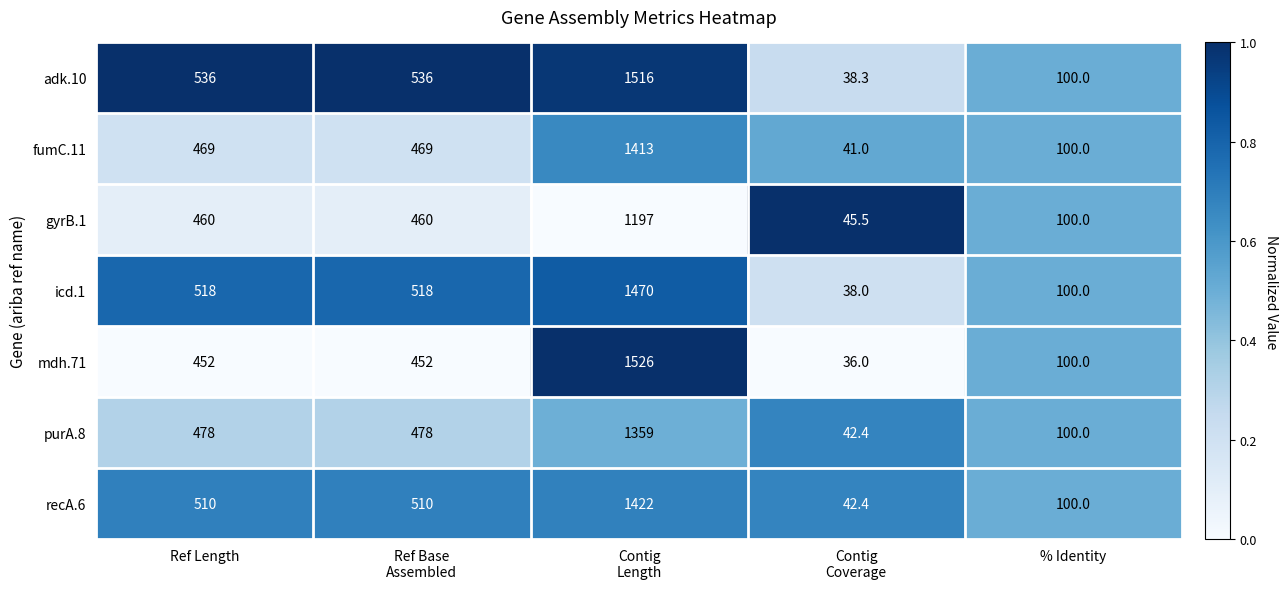

The mdh.71 series shows 452.0 at Ref Length. True or false?

True